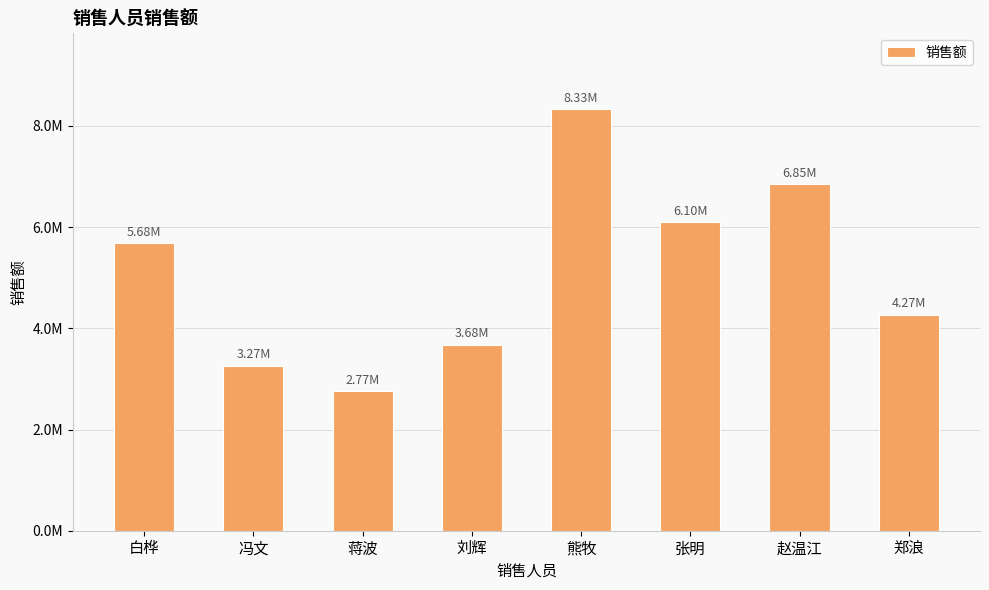

What is the sum of all values?

40943706.8